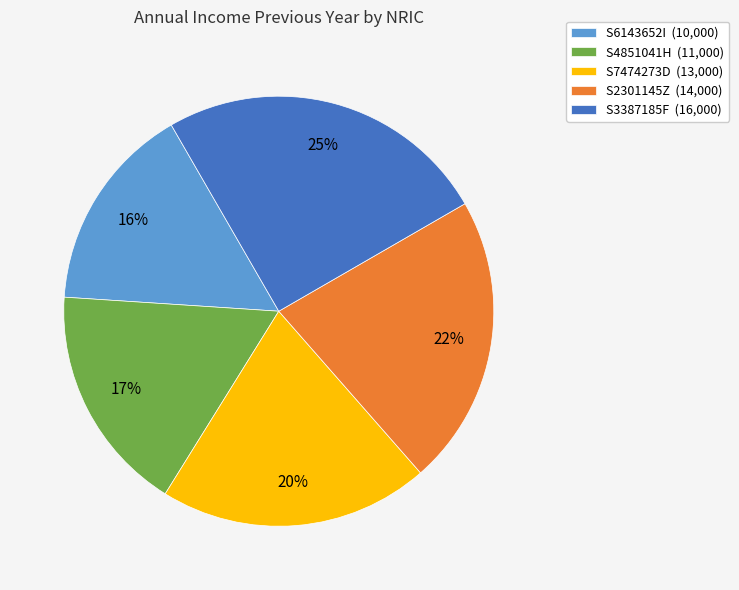

Between S4851041H (11,000) and S2301145Z (14,000), which is larger?

S2301145Z (14,000)